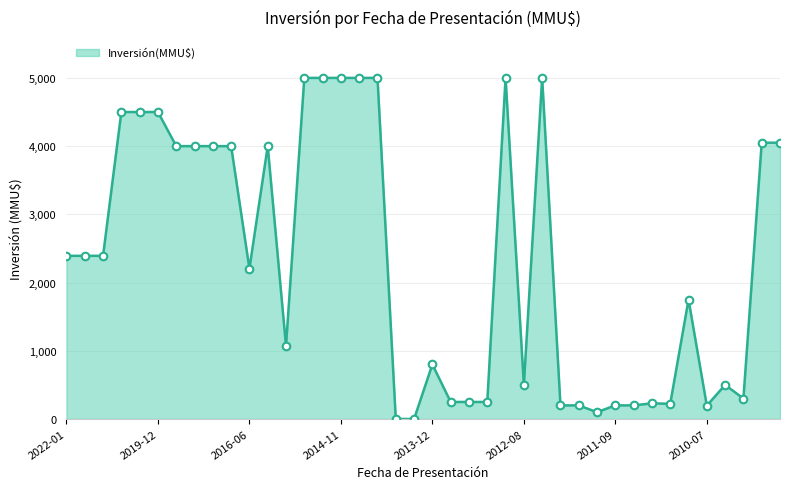

What is the maximum value shown in the chart?

5000